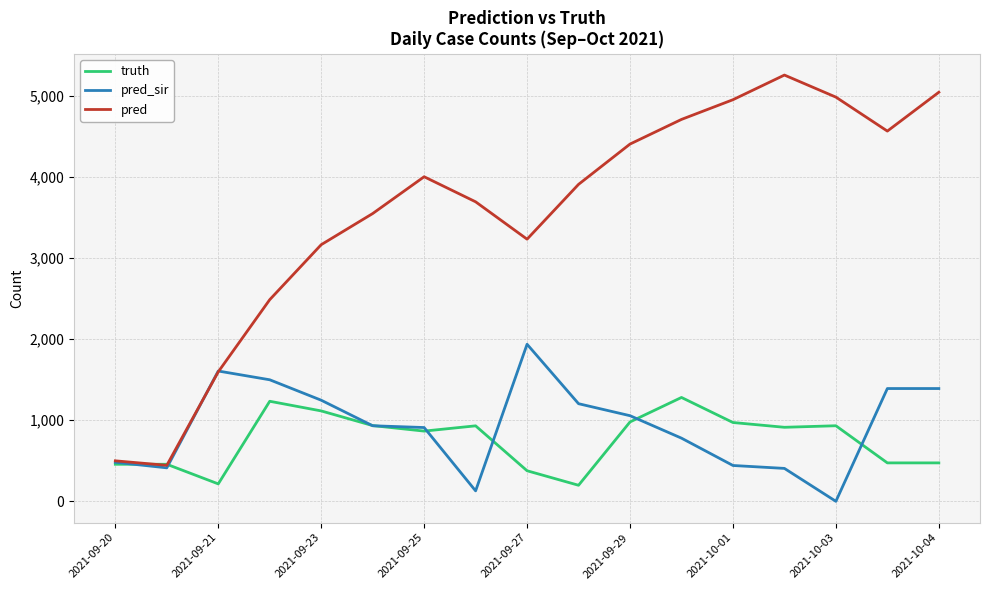

Which series has the largest range (max minus min)?

pred